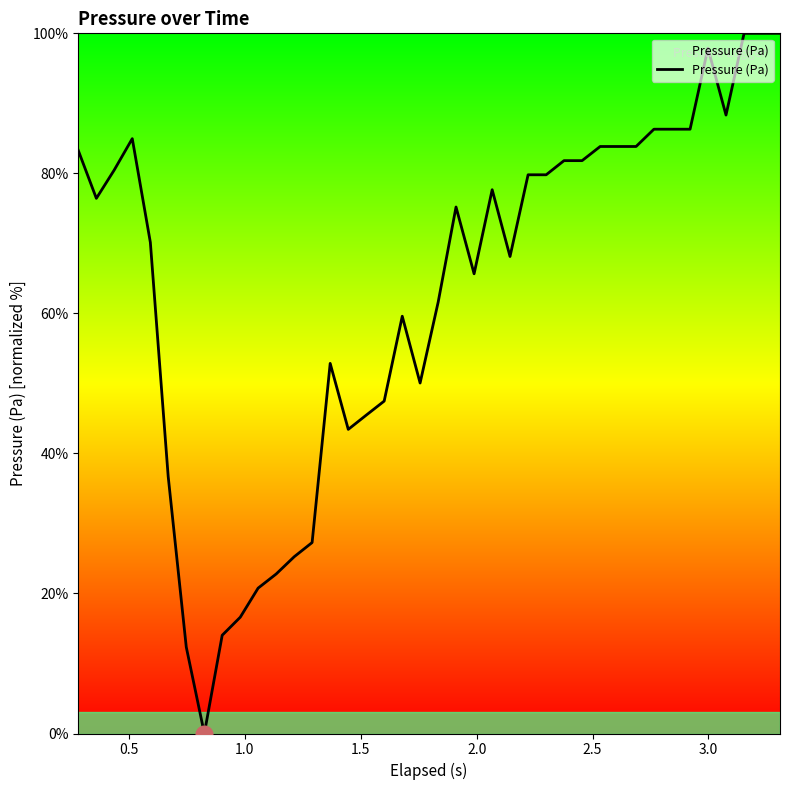

What is the maximum value shown in the chart?

100.0